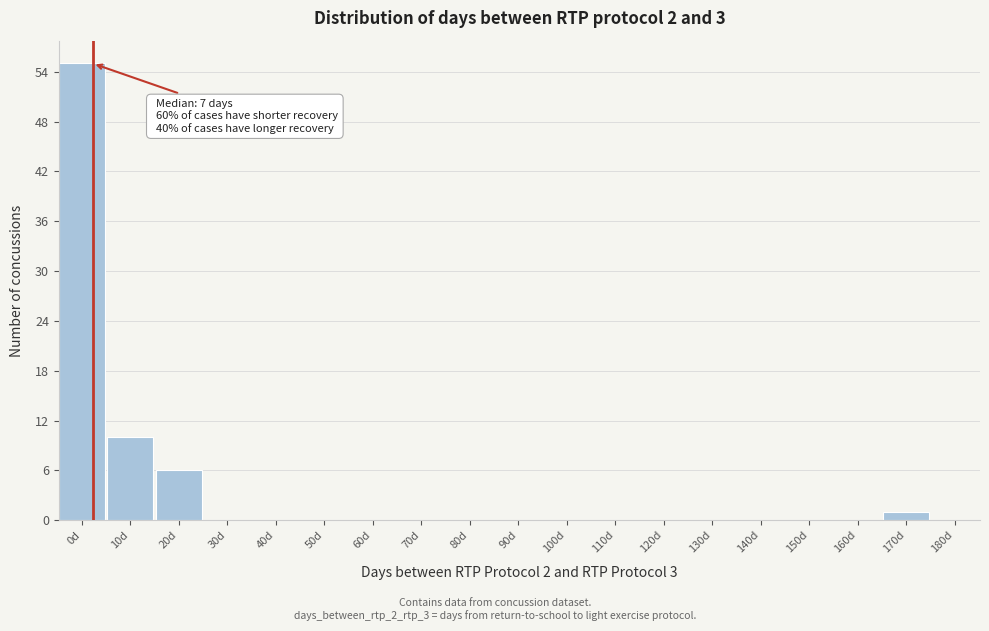

Reading left to right, transcribe all the data shown in this chart.

0d=55	10d=10	20d=6	30d=0	40d=0	50d=0	60d=0	70d=0	80d=0	90d=0	100d=0	110d=0	120d=0	130d=0	140d=0	150d=0	160d=0	170d=1	180d=0